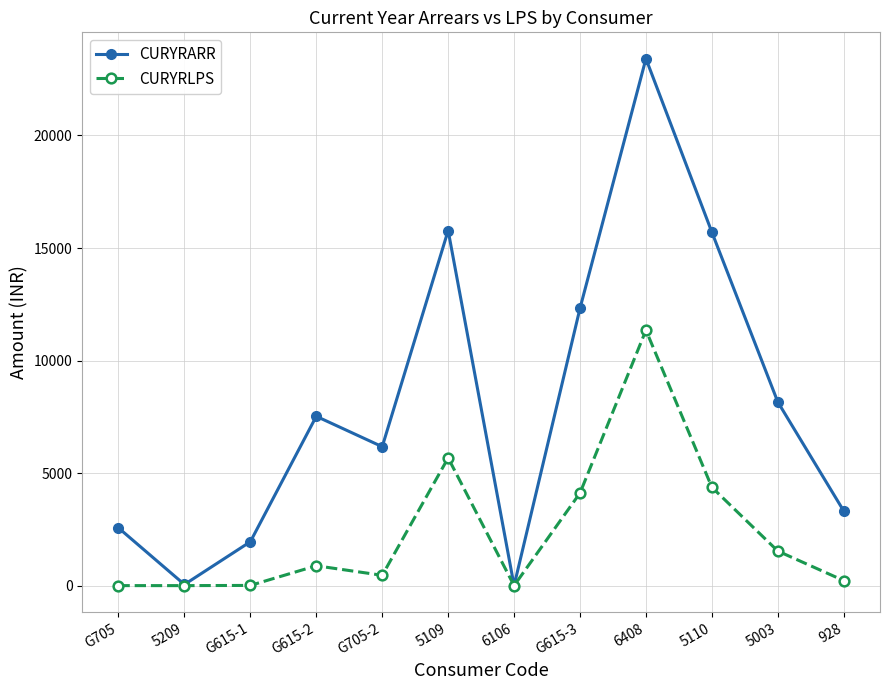

What value does the CURYRARR series have at 5110?

15704.4